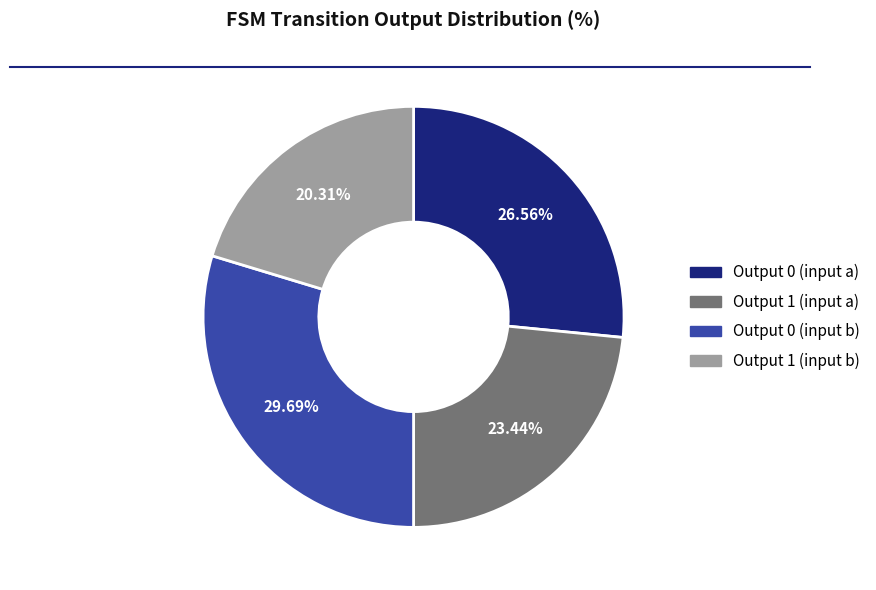

Does Output 0 (input b) account for over 50% of the chart?

No